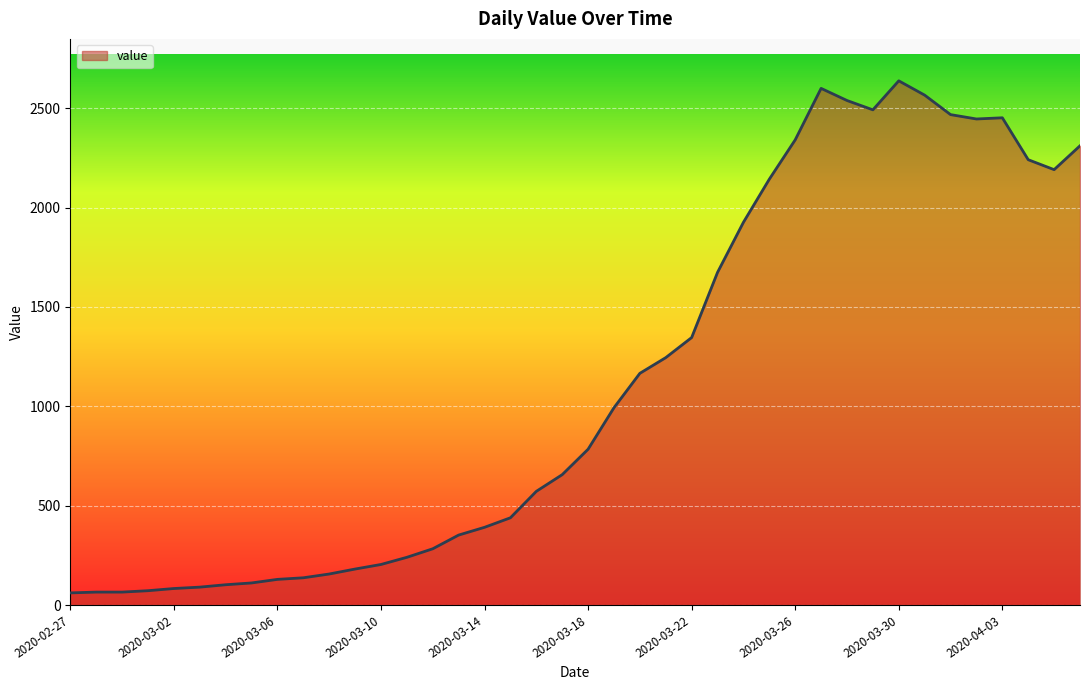

What is the difference between the maximum and minimum values?

2577